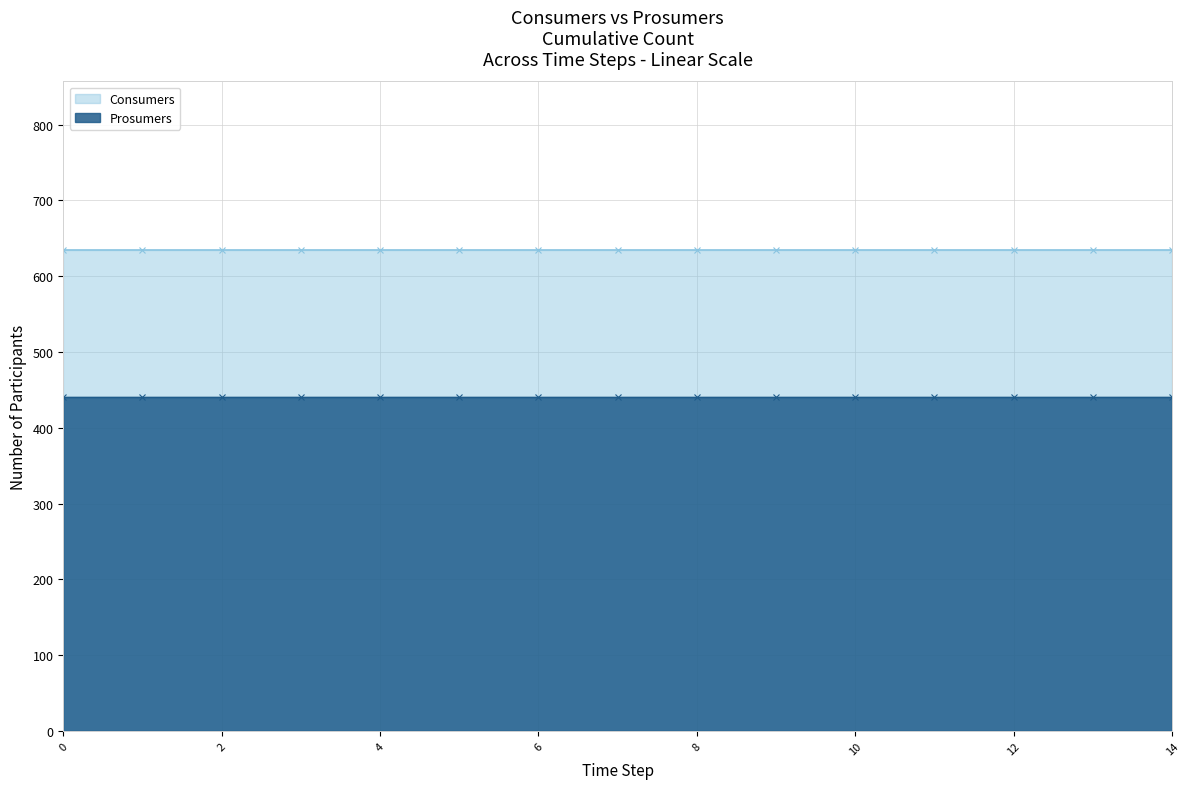

Rank the categories by Prosumers value from lowest to highest.

0, 1, 2, 3, 4, 5, 6, 7, 8, 9, 10, 11, 12, 13, 14